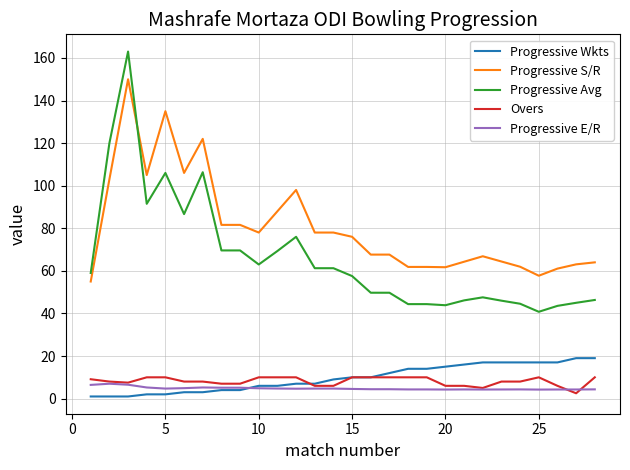

What is the highest value of the Progressive E/R series?

7.0